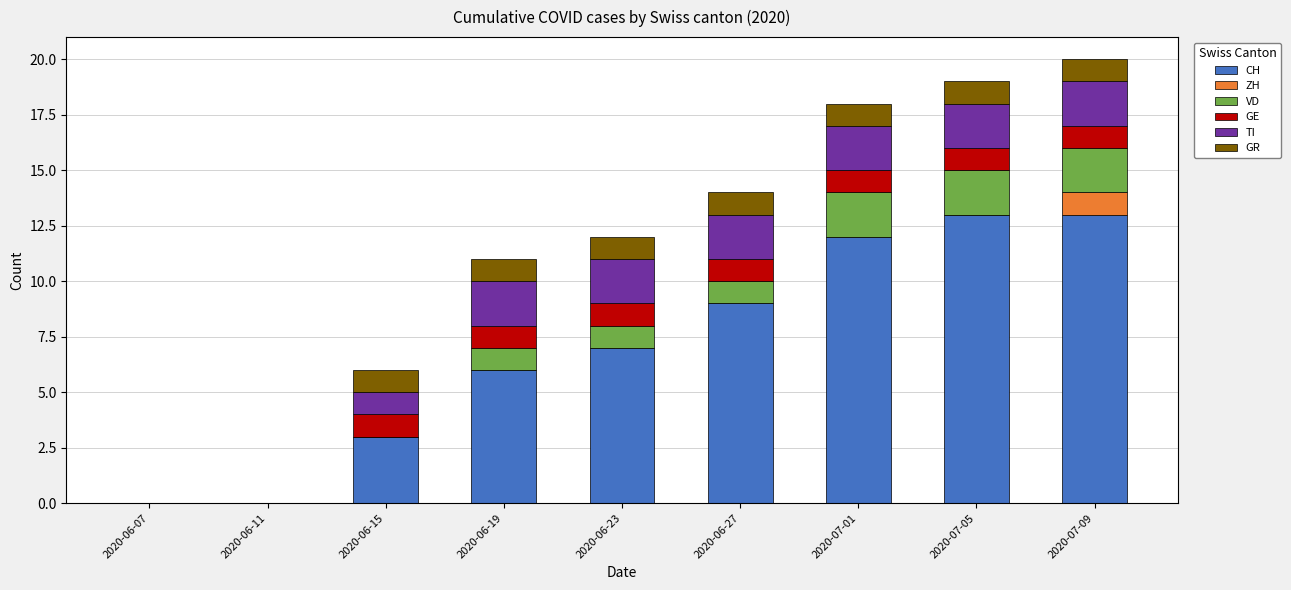

What is the maximum value for CH?

13